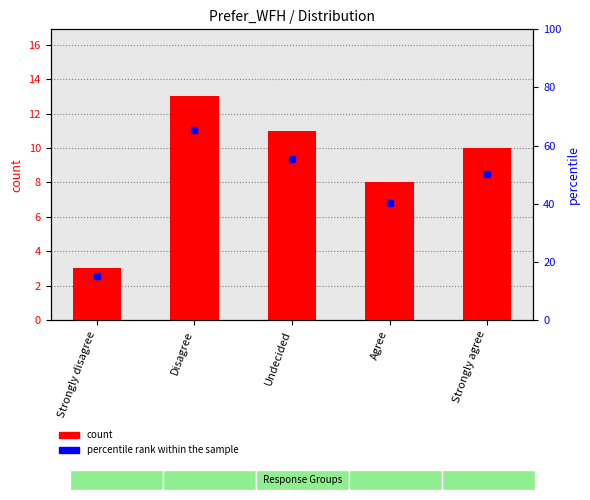

What is the sum of all values?

45